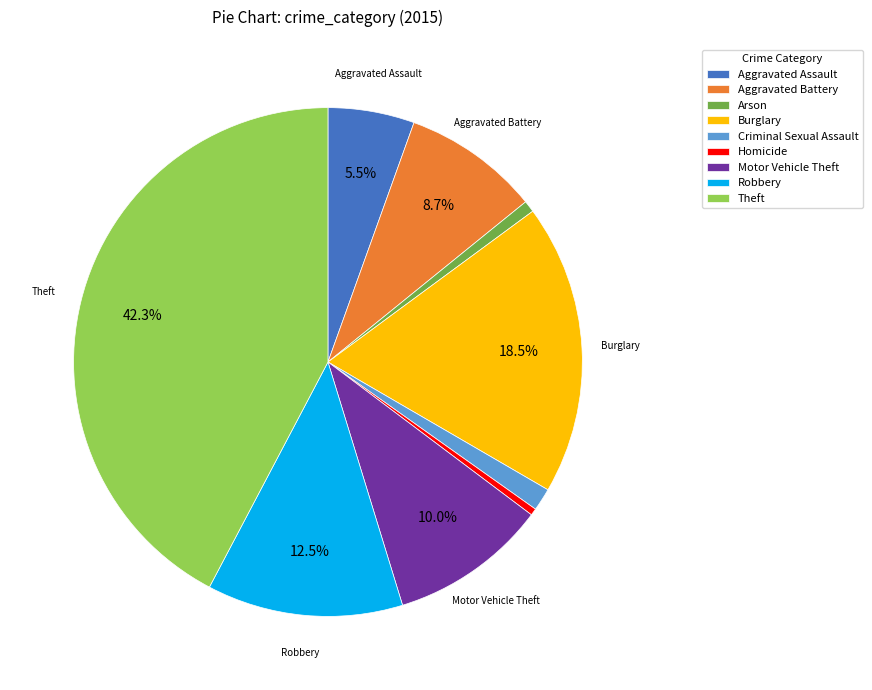

Is the sum of Aggravated Assault and Robbery greater than half?

No